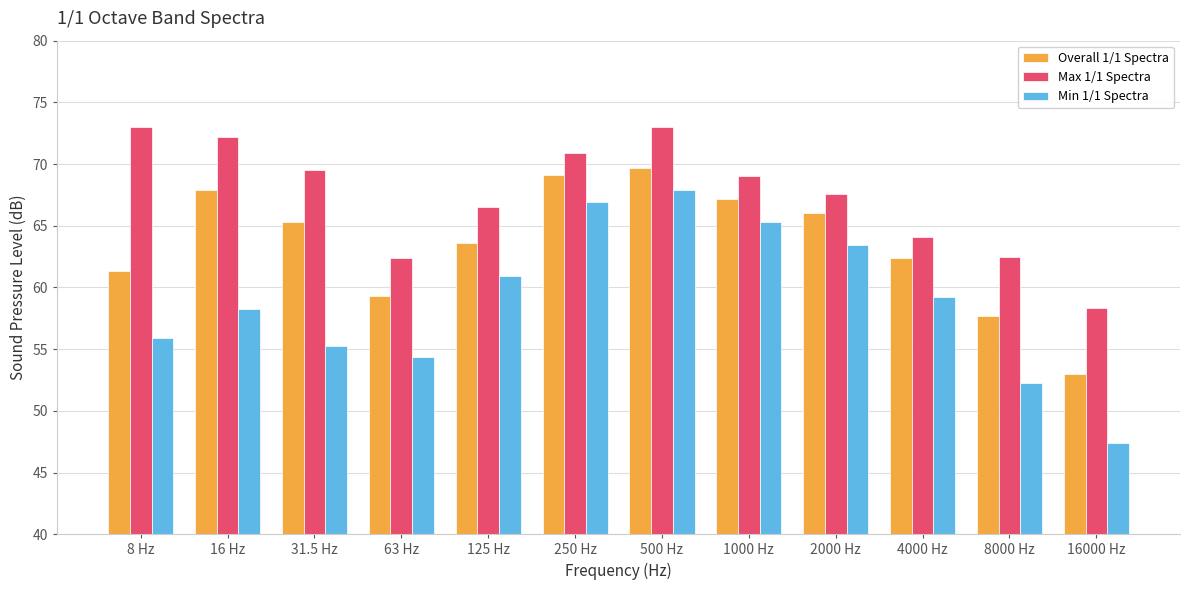

What is the difference between the highest and lowest values at 2000 Hz?

4.1